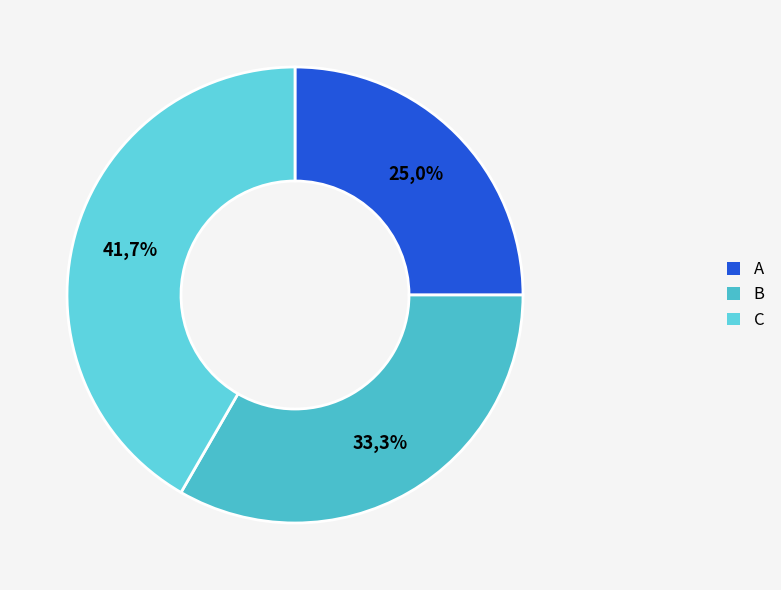

To the nearest percent, what portion does A represent?

25%